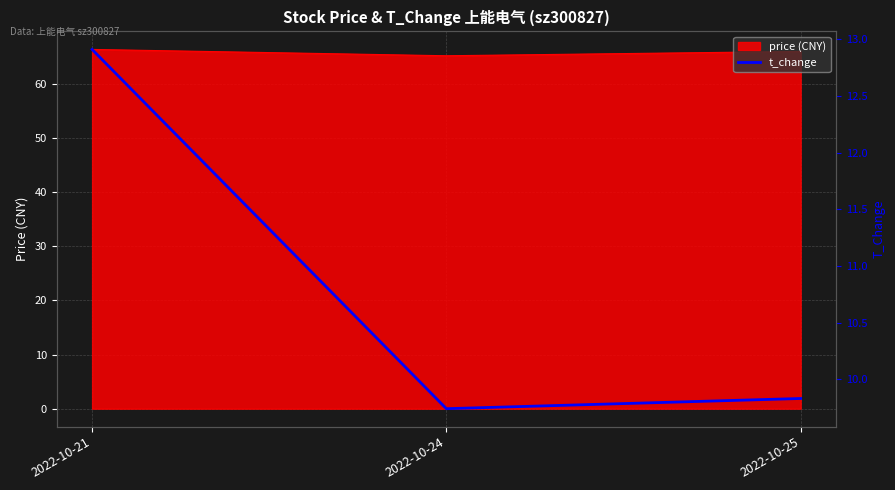

Rank the categories by value from highest to lowest.

2022-10-21, 2022-10-25, 2022-10-24